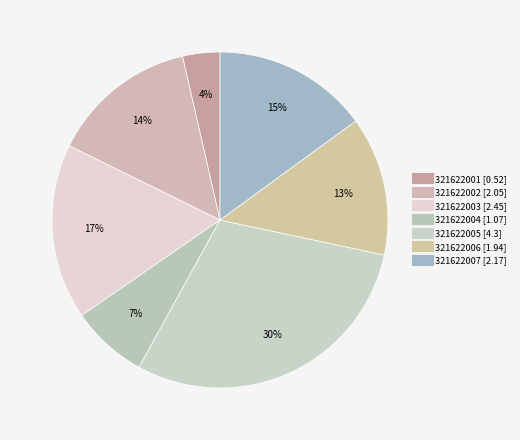

To the nearest percent, what is the combined percentage of 321622007 and 321622002?

29%